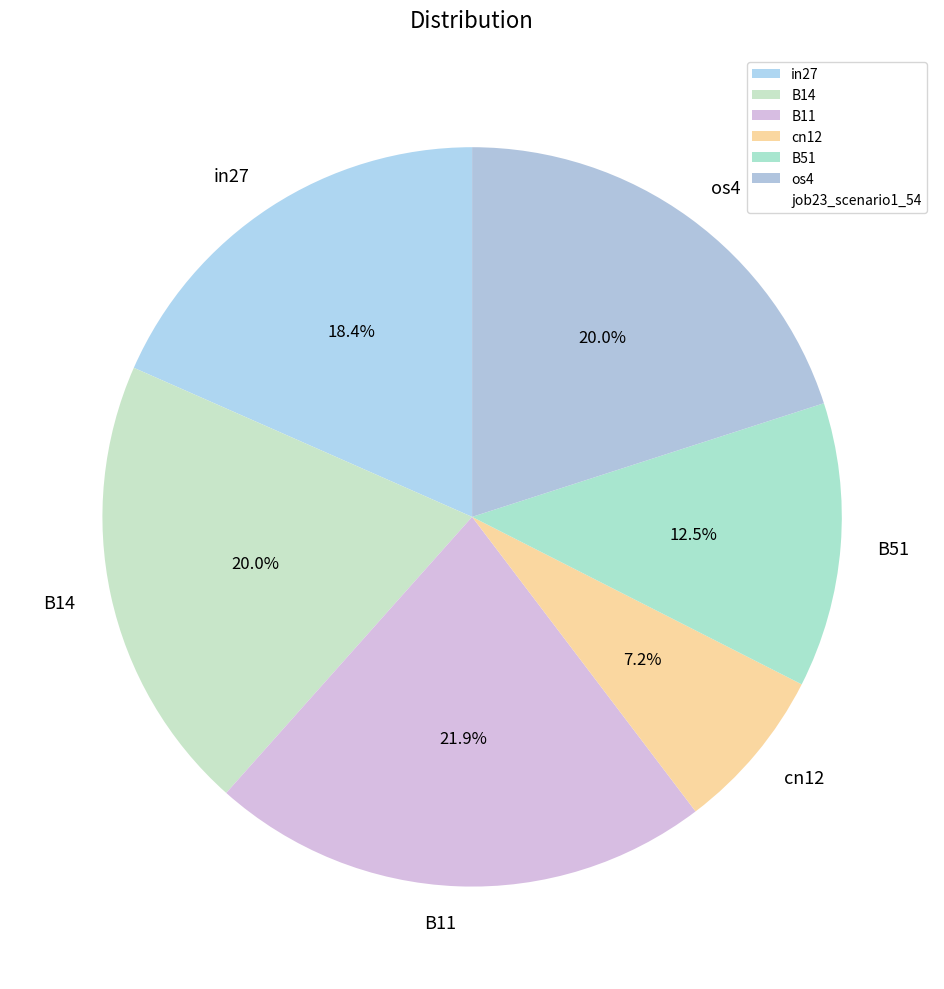

To the nearest percent, what is the difference between the largest and smallest slice percentages?

15%